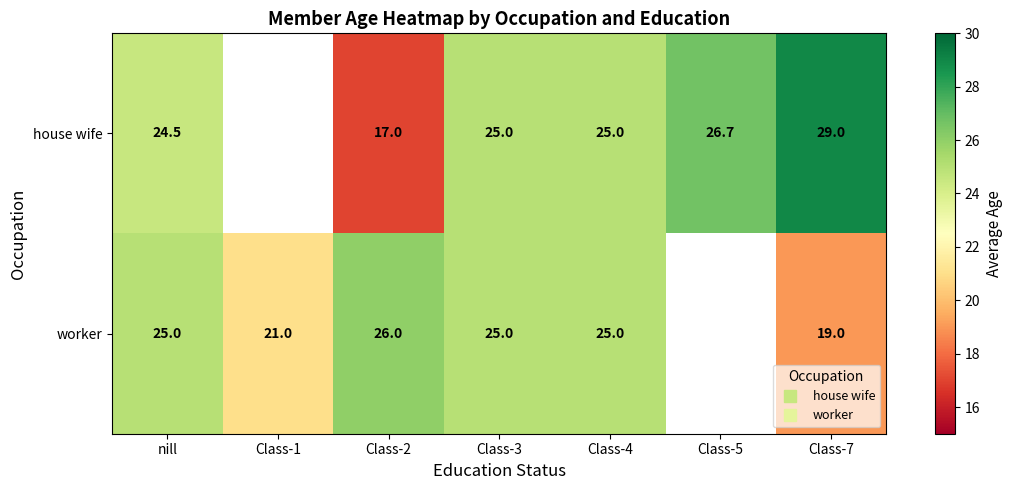

Which category has the lowest value in the house wife series?

Class-2